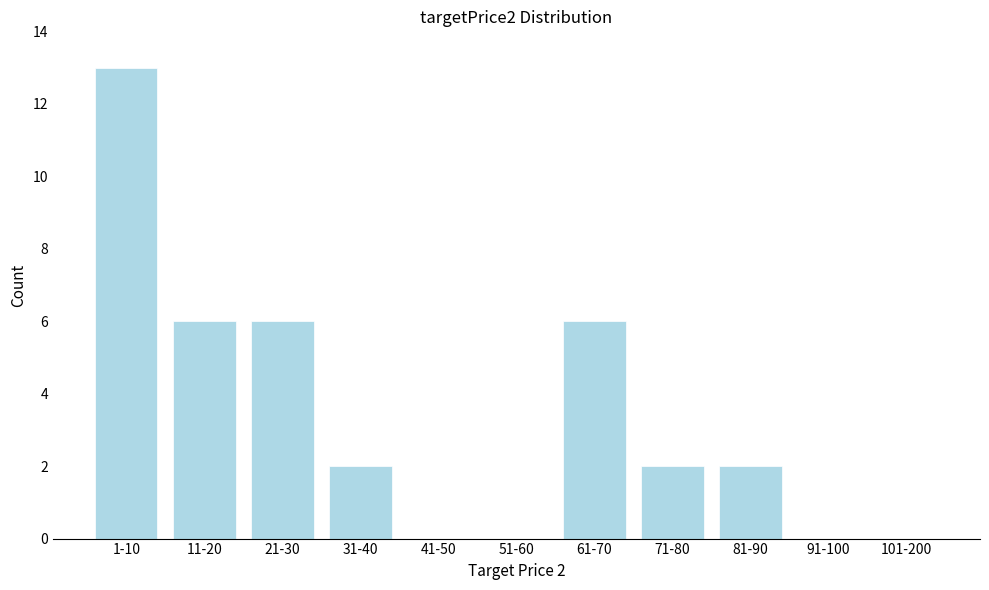

Reading left to right, extract all data points from this chart.

1-10=13	11-20=6	21-30=6	31-40=2	41-50=0	51-60=0	61-70=6	71-80=2	81-90=2	91-100=0	101-200=0